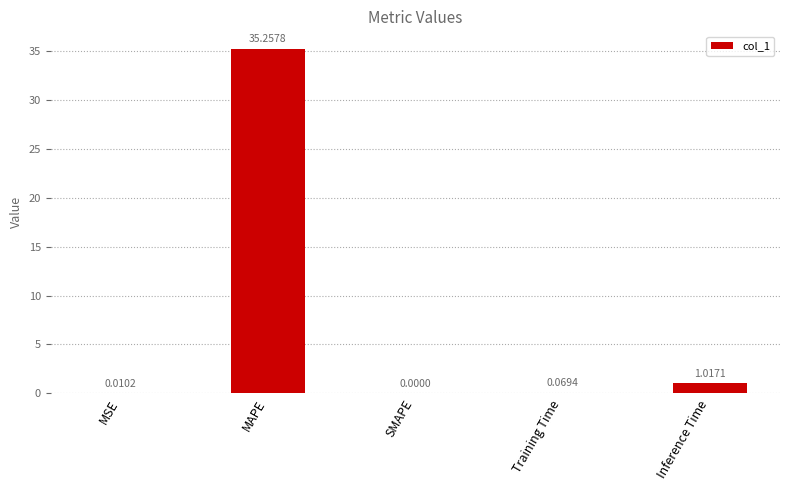

What is the change in value from MAPE to SMAPE?

-35.3